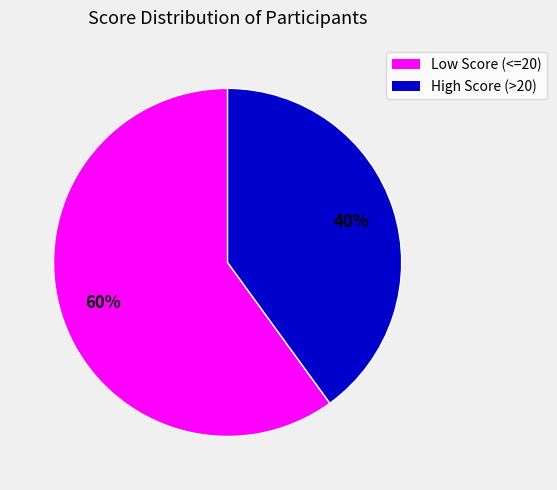

To the nearest percent, what is the difference between the largest and smallest slice percentages?

20%